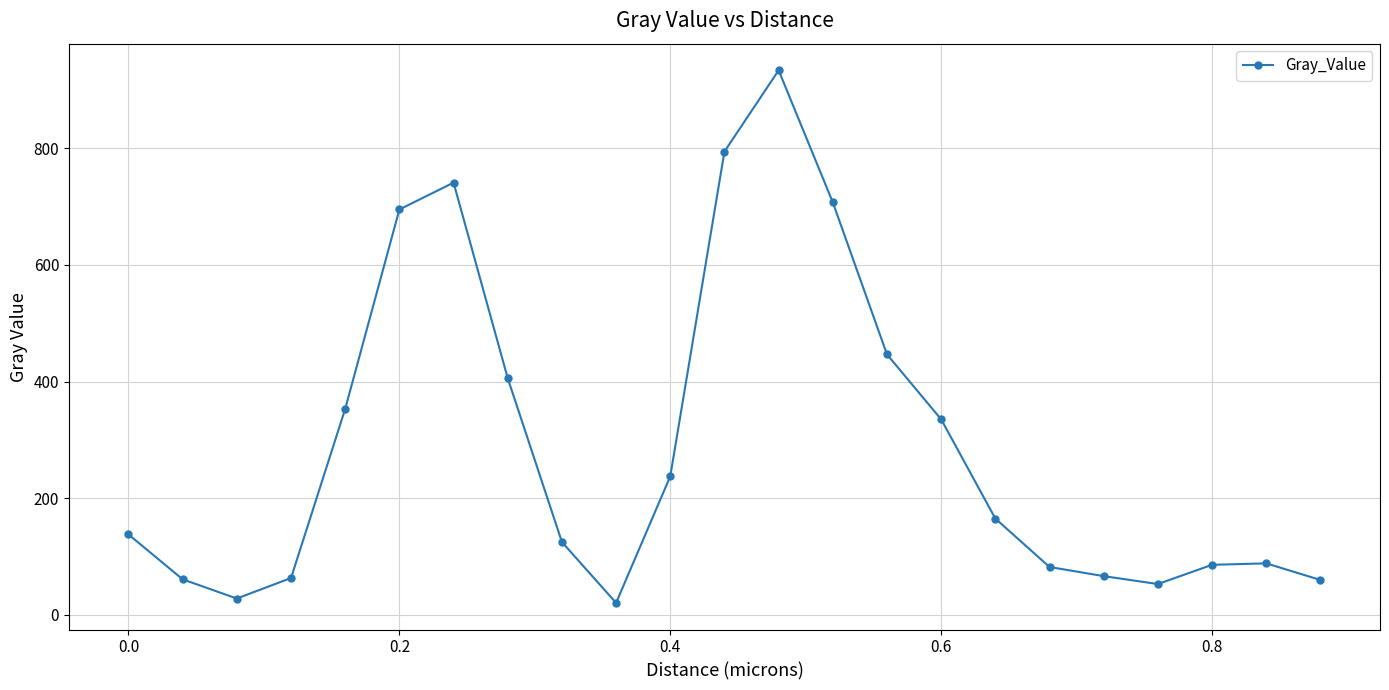

What is the difference between the maximum and second lowest values?

906.5